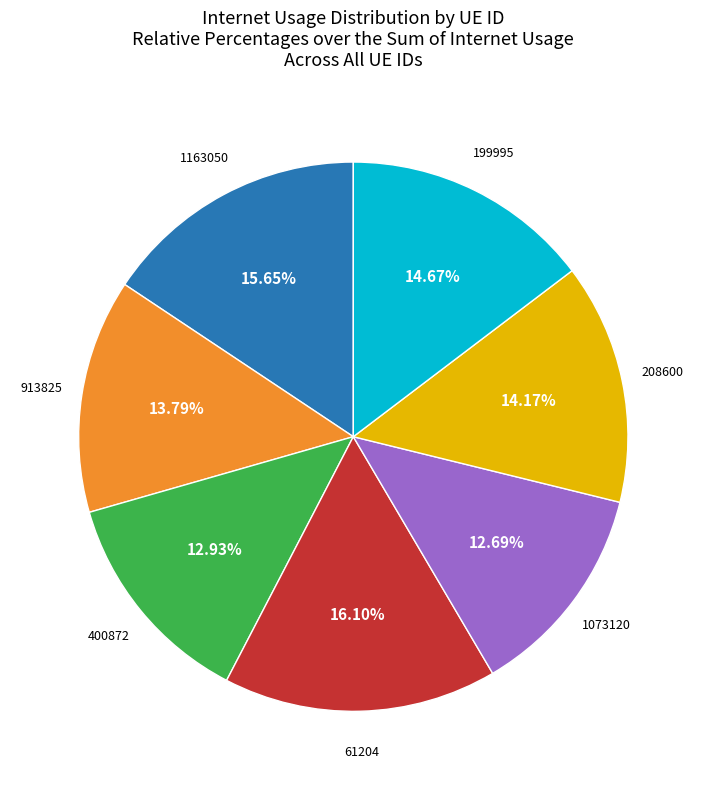

Is there any slice that represents more than half of the pie?

No